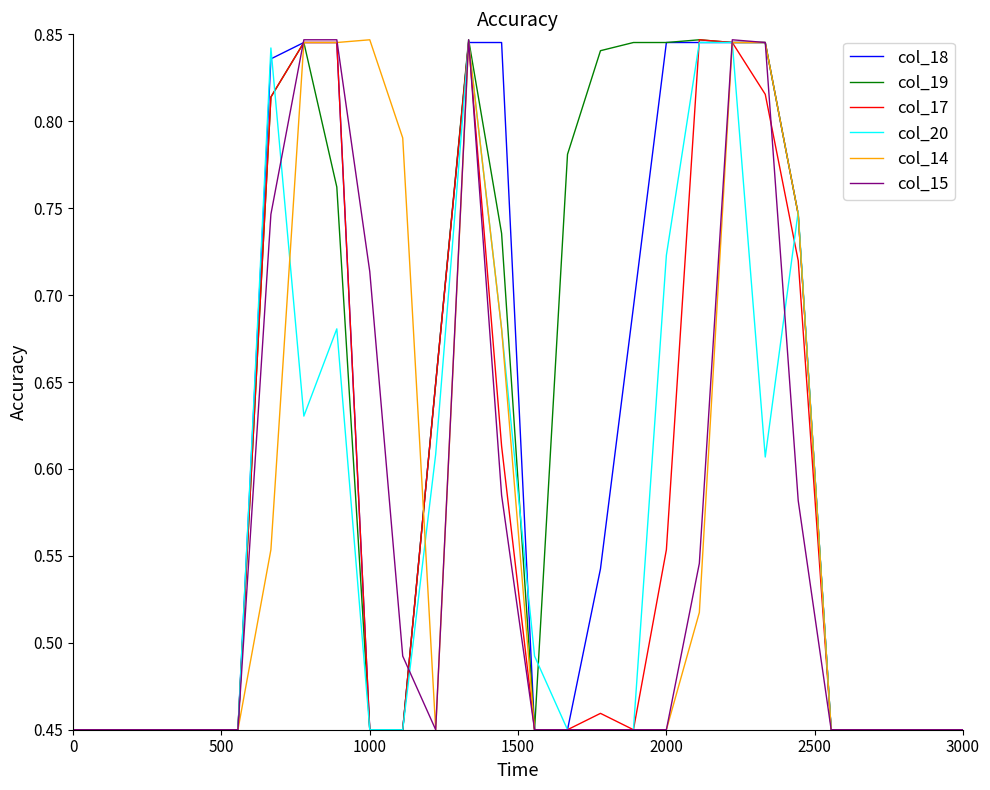

Which series has the largest total across all categories?

col_19